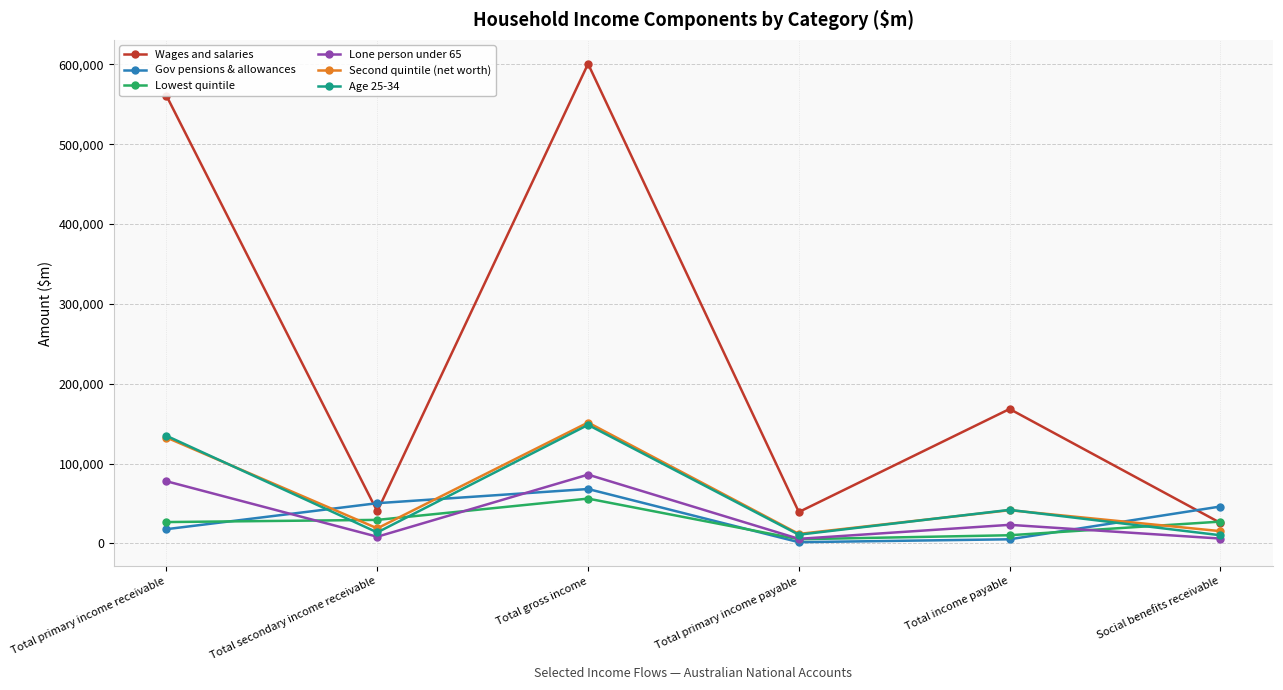

Which label corresponds to the largest value in the chart?

Total gross income